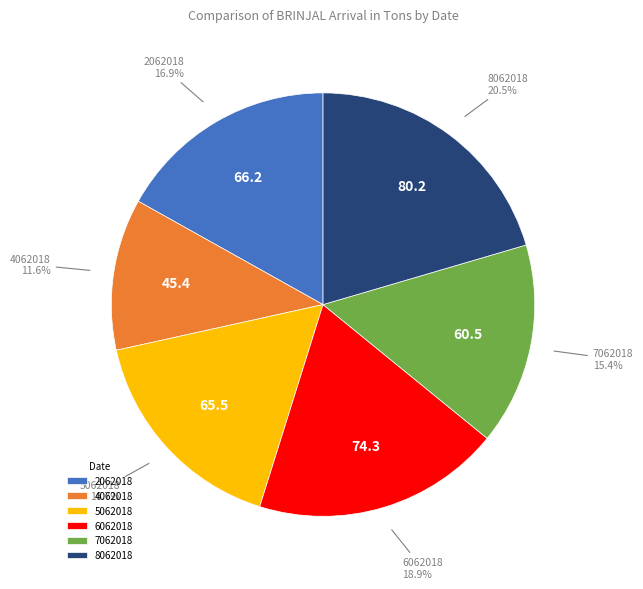

How many slices are in this pie chart?

6